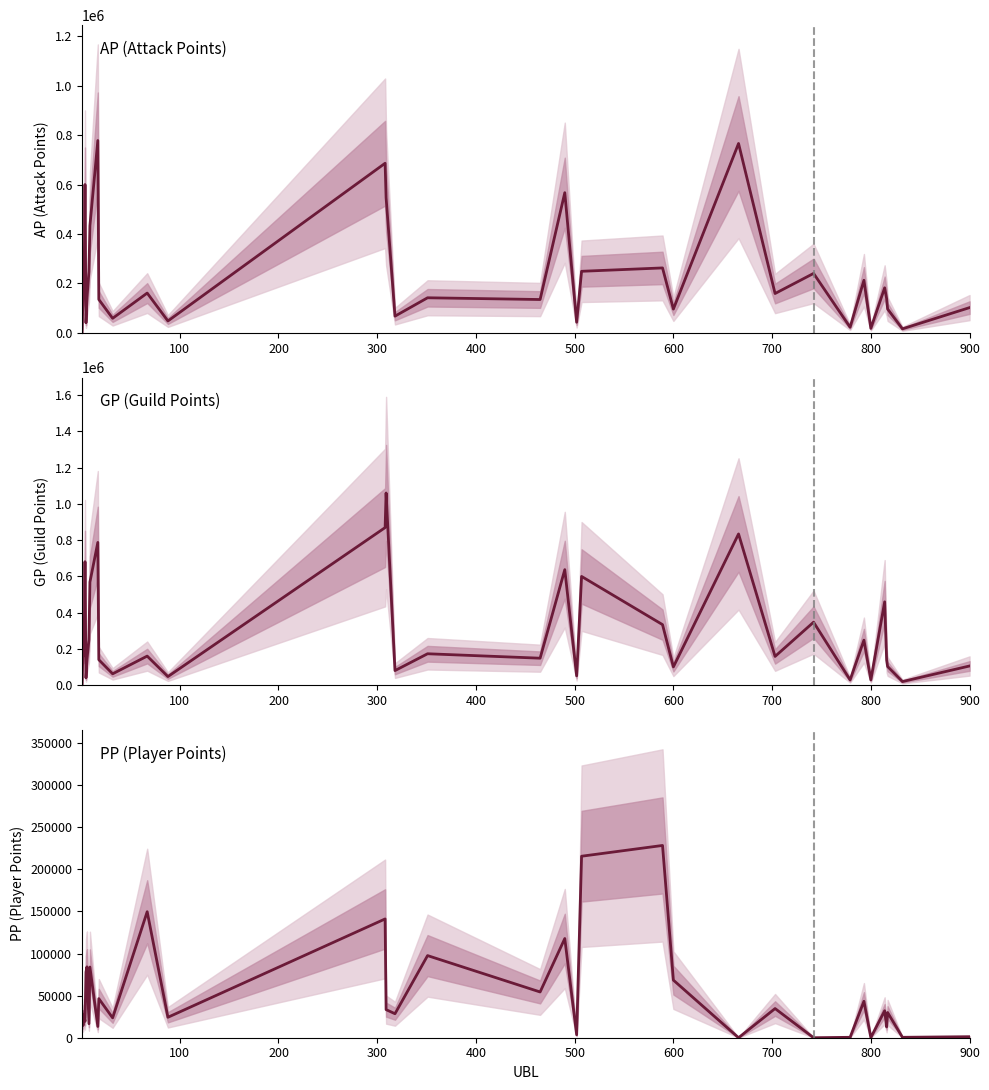

What position from the right is 300?

31